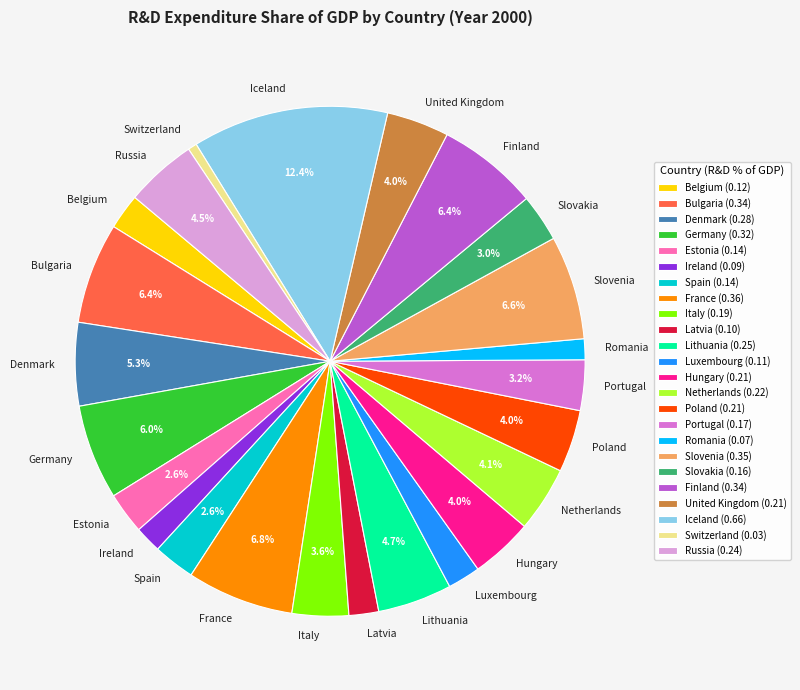

To the nearest percent, what is the difference between the largest and smallest slice percentages?

12%